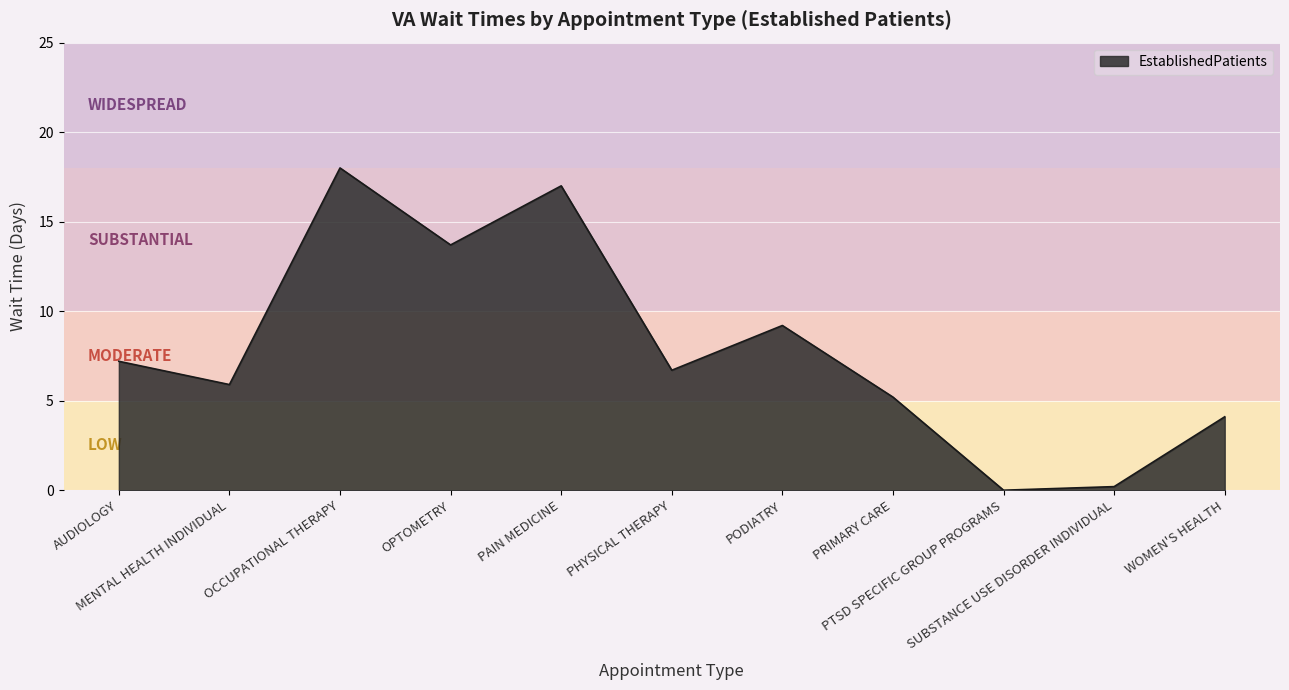

Is it true that the value at OPTOMETRY is 5.9?

False